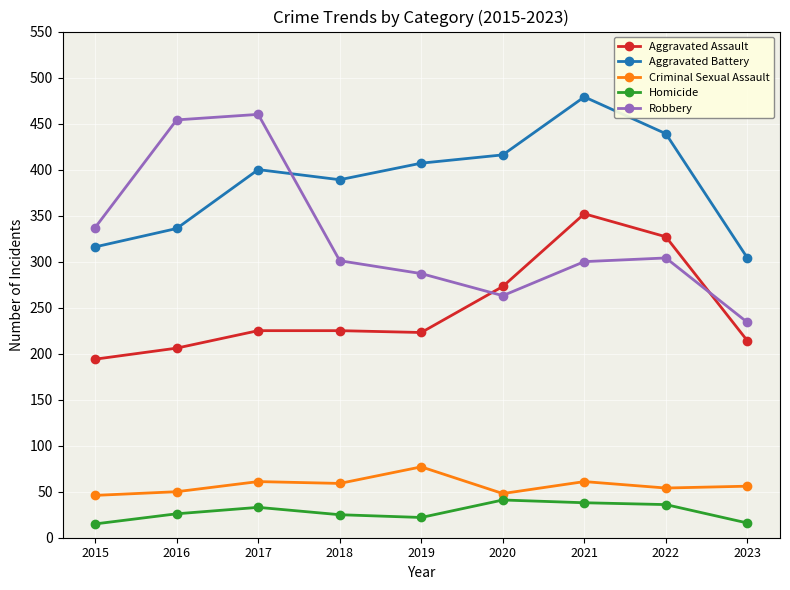

At which category does the chart reach its peak across all series?

2021